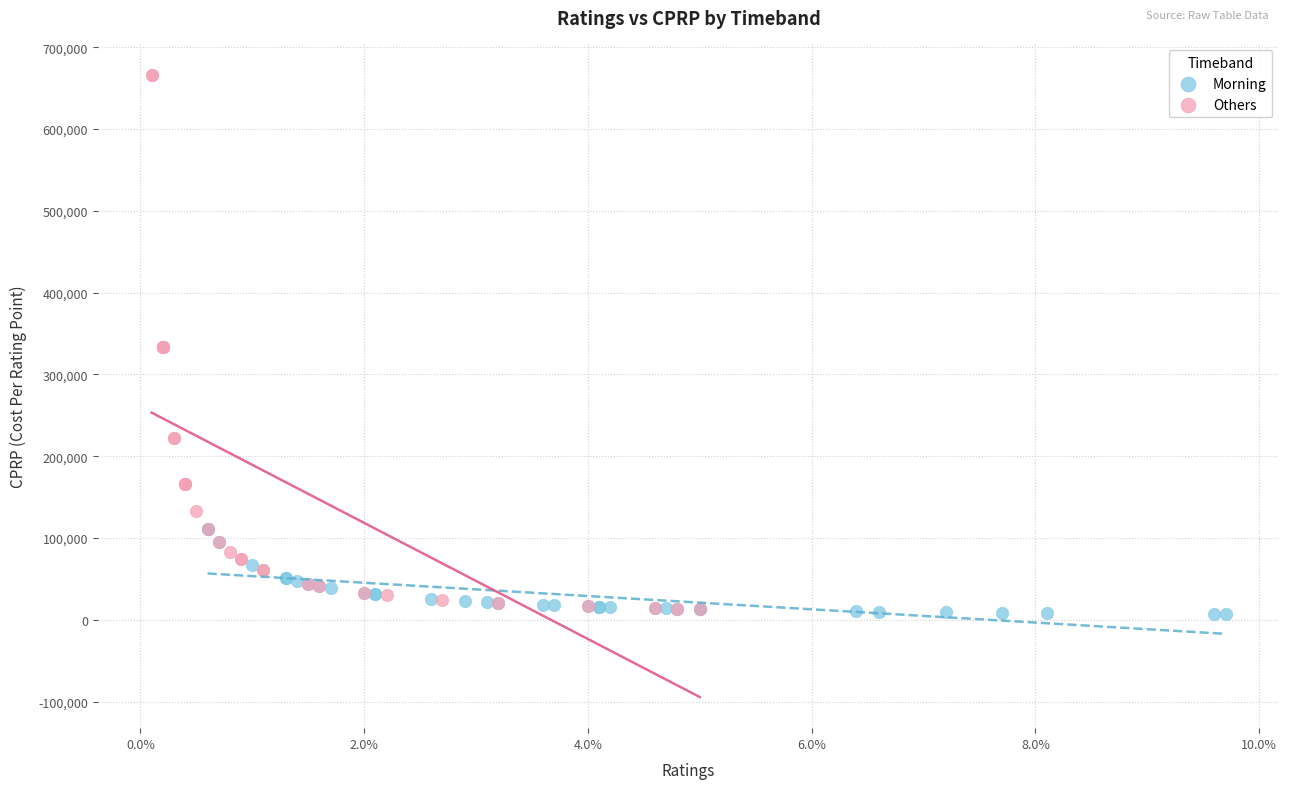

Which series has the largest Y range (max minus min)?

Others